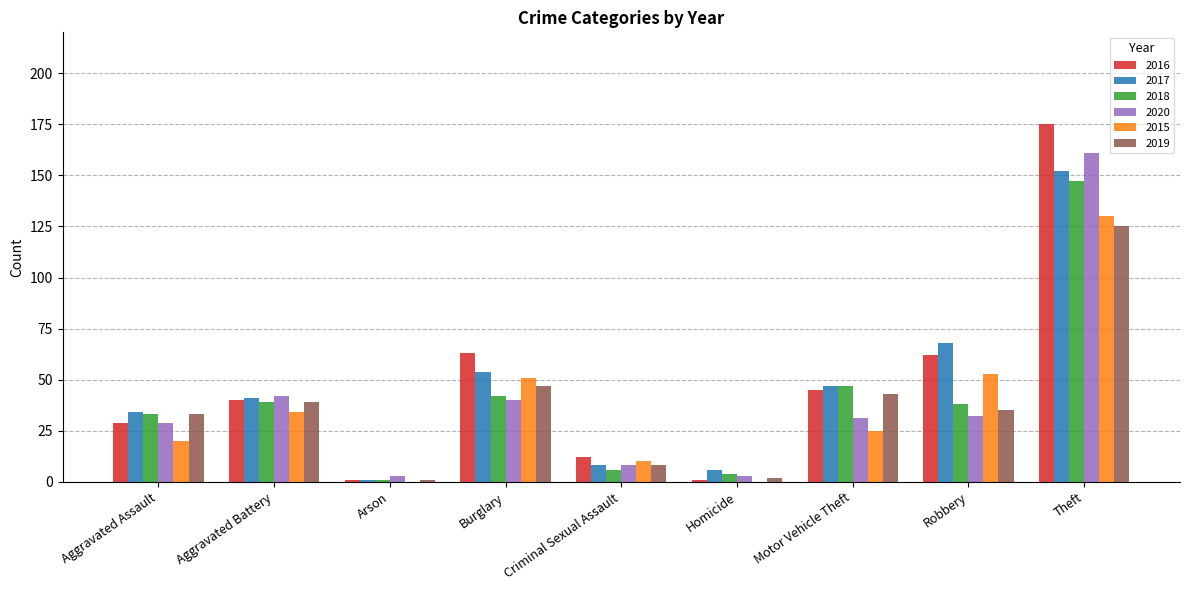

Reading right to left, extract all data points from this chart.

2016: 175	62	45	1	12	63	1	40	29
2017: 152	68	47	6	8	54	1	41	34
2018: 147	38	47	4	6	42	1	39	33
2020: 161	32	31	3	8	40	3	42	29
2015: 130	53	25	0	10	51	0	34	20
2019: 125	35	43	2	8	47	1	39	33